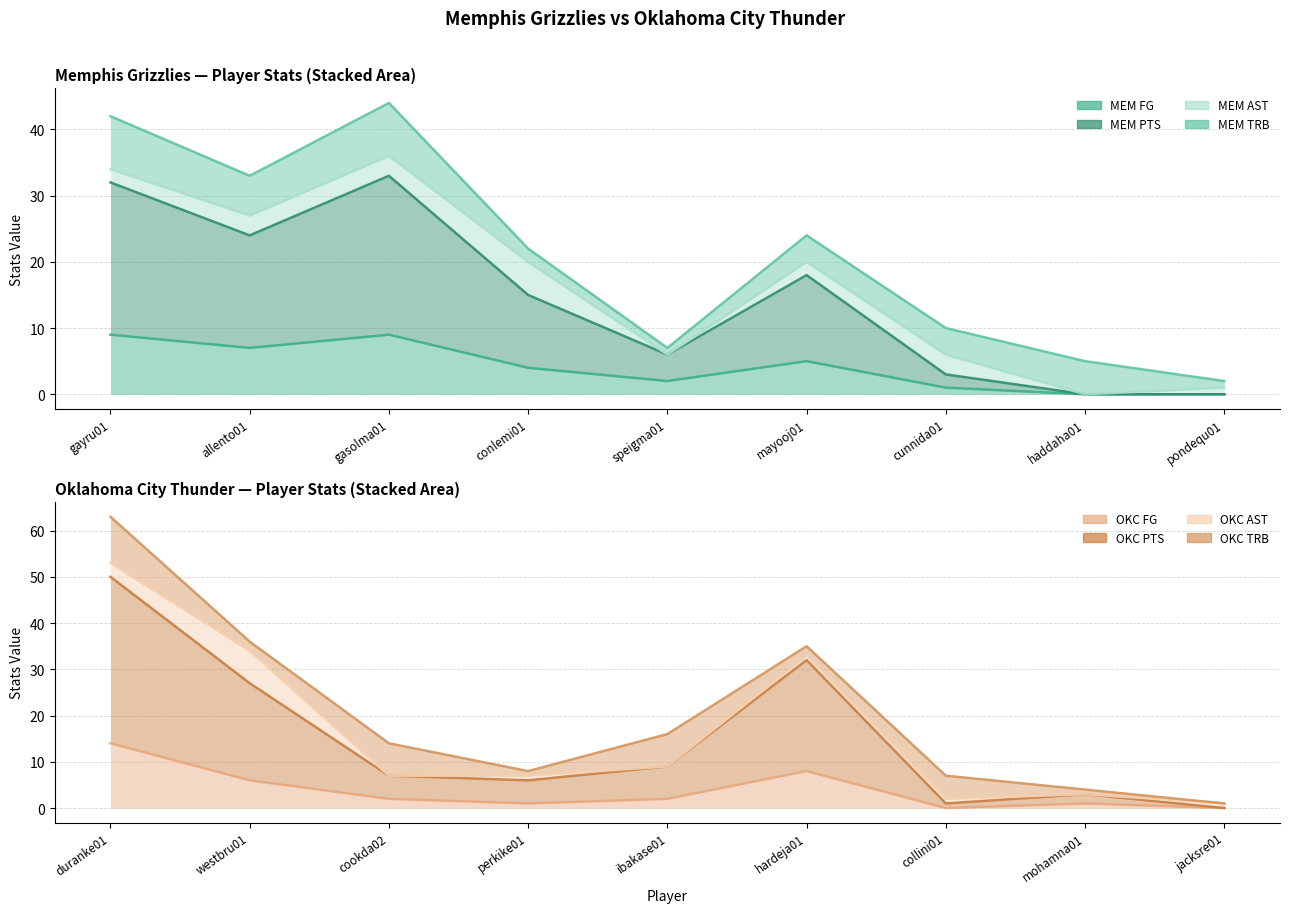

The value of MEM FG at conlemi01 is 4. True or false?

True